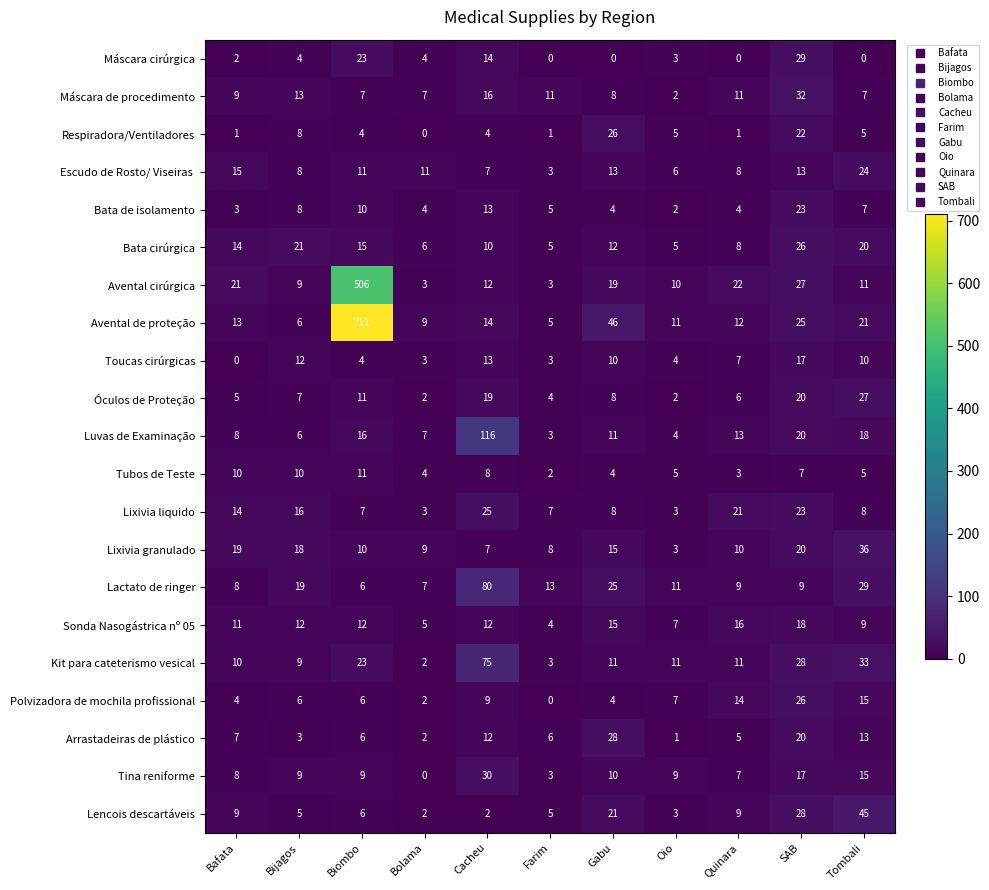

The value of Lactato de ringer at Quinara is 2. True or false?

False